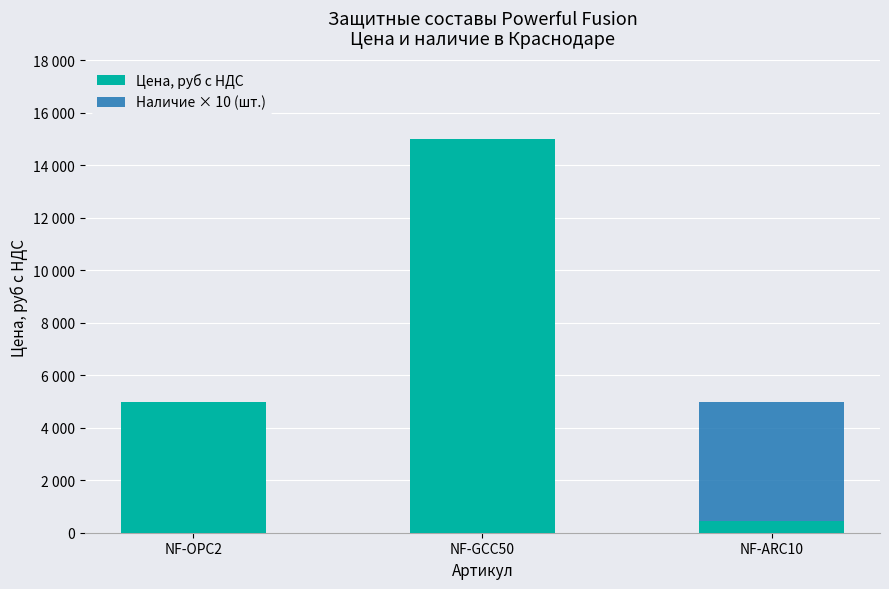

At NF-OPC2, list the series in order from largest to smallest.

Цена, руб с НДС, Наличие × 10 (шт.)